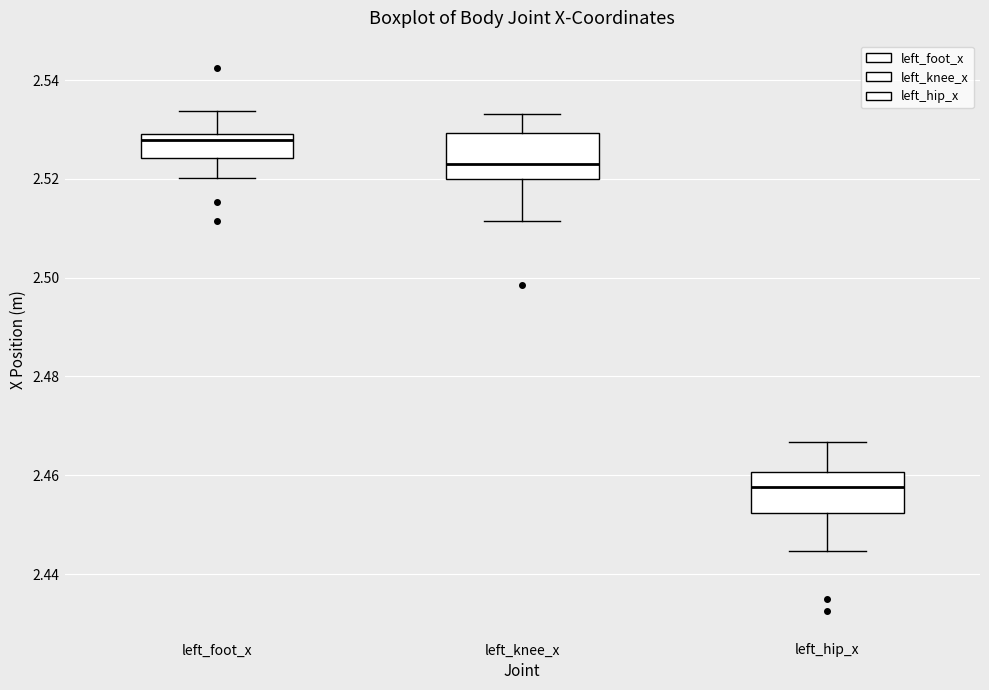

Reading left to right, transcribe this box plot: for each box, give where its median line is, the range the box spans, and where its two whiskers end, as read against the y-axis. The values are not printed on the chart, so give them approximately, as read against the axis.

left_foot_x: median 2.528, box 2.524 to 2.530, whiskers 2.520 to 2.534
left_knee_x: median 2.524, box 2.520 to 2.530, whiskers 2.512 to 2.534
left_hip_x: median 2.458, box 2.452 to 2.460, whiskers 2.444 to 2.466